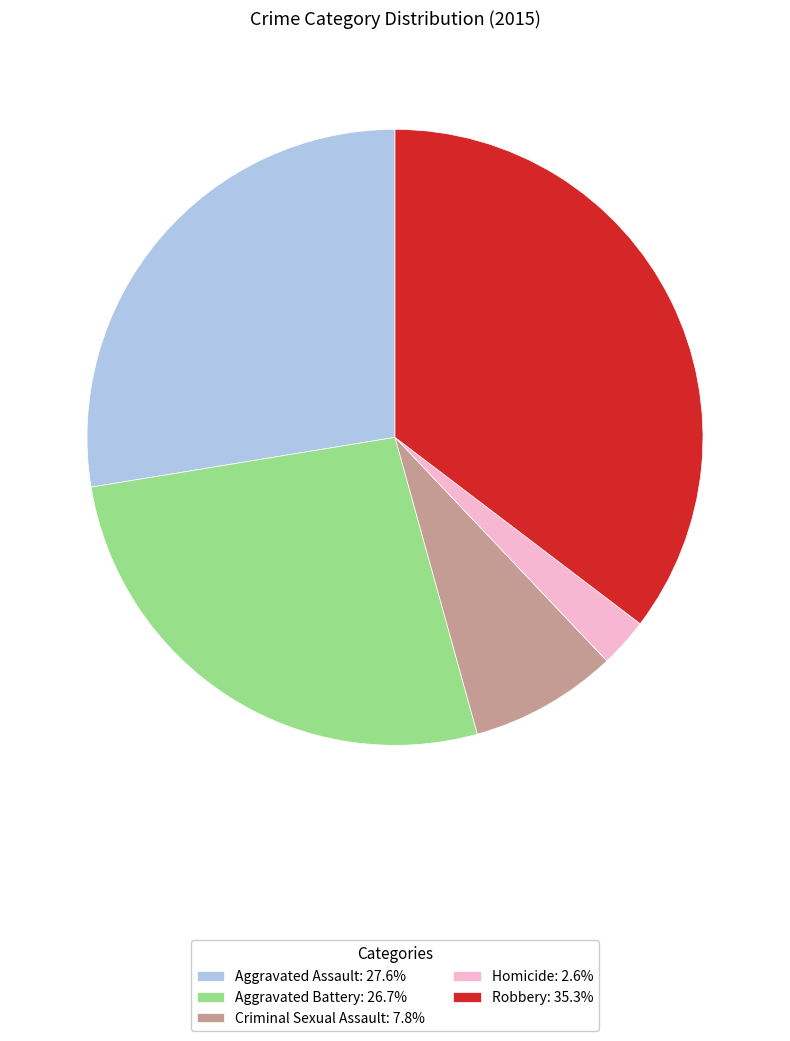

Which category has the smallest portion of the pie?

Homicide